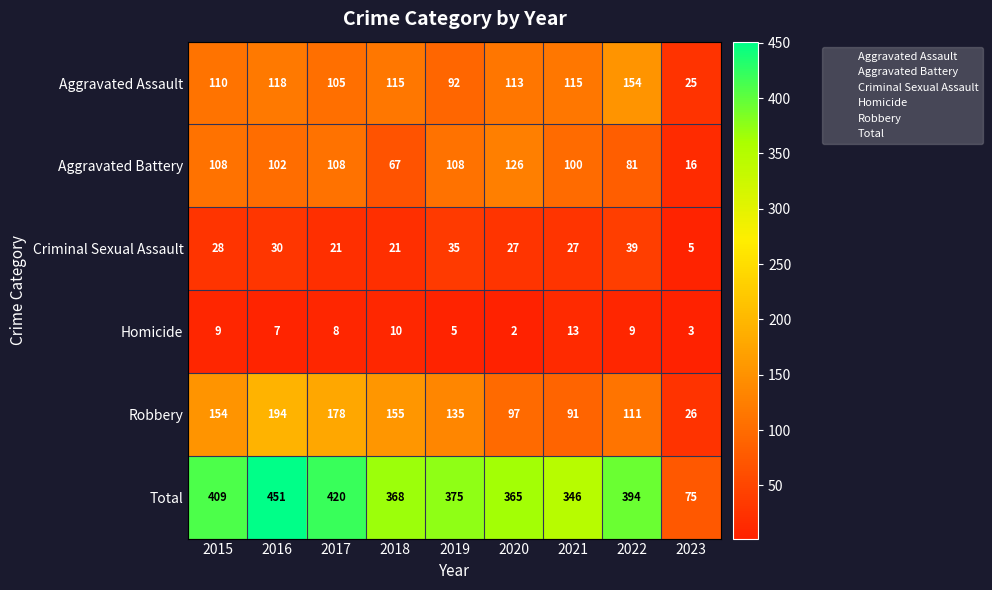

Which category has the highest value across all series?

2016